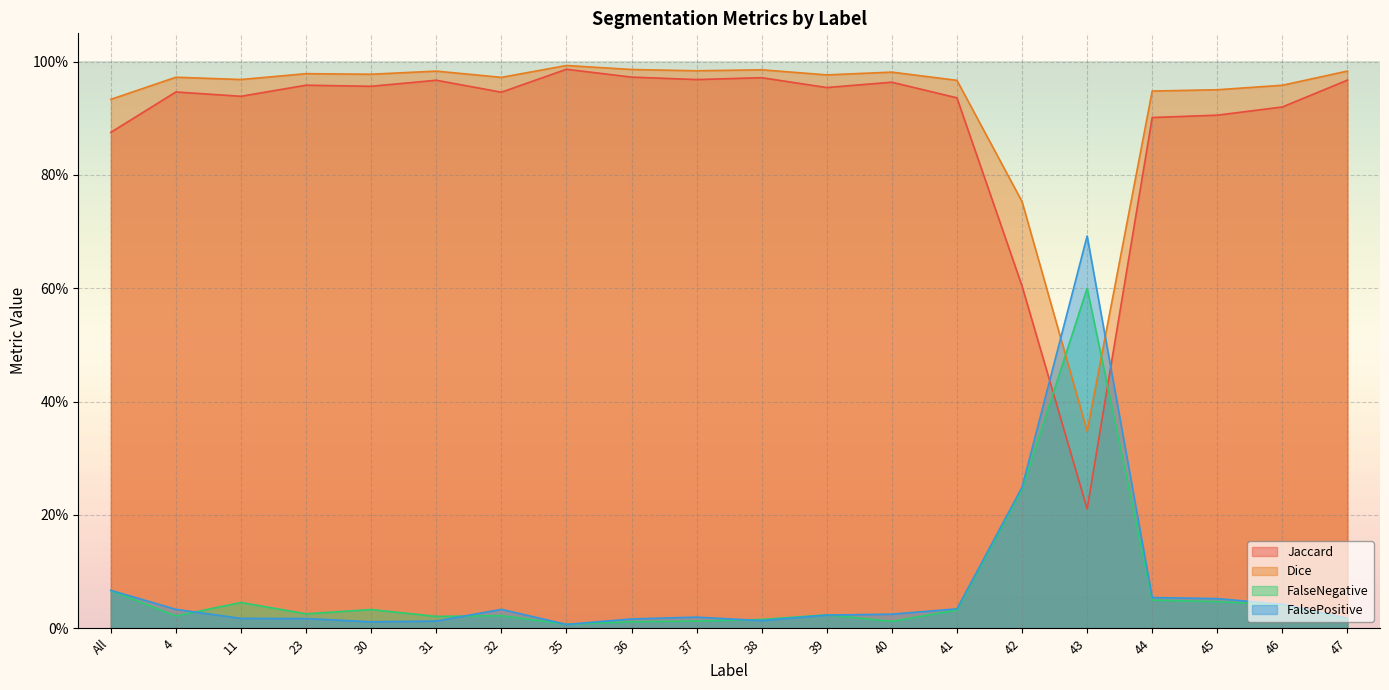

Which series changed the most between 39 and 44?

Jaccard